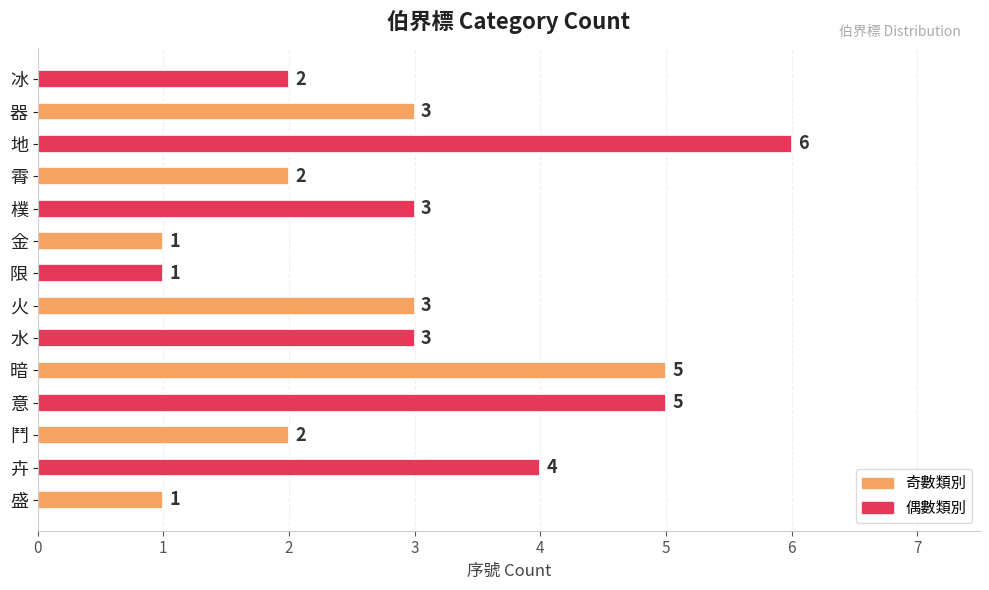

What is the minimum value shown in the chart?

1